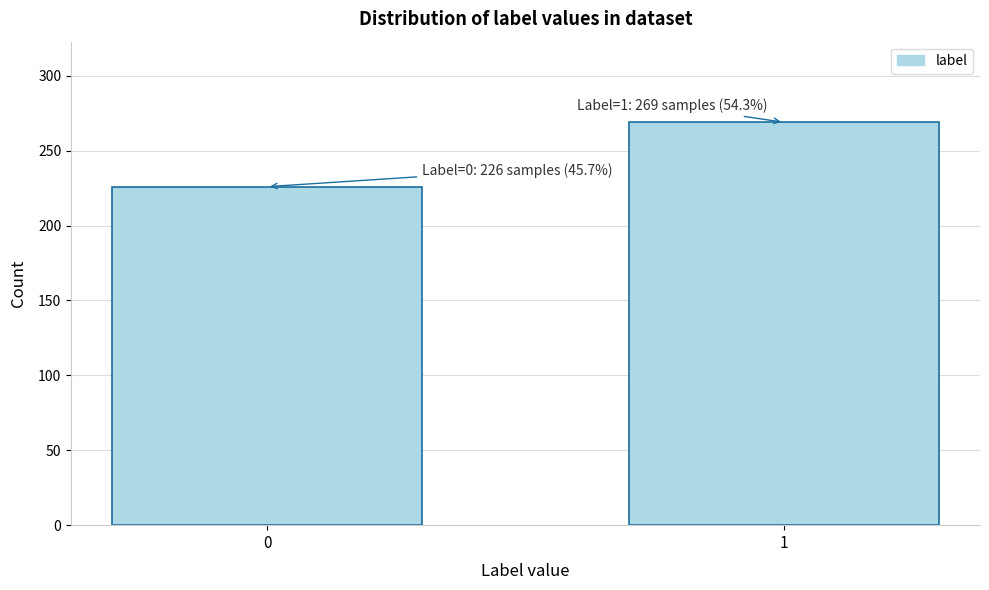

Reading left to right, transcribe all the data shown in this chart.

0=226	1=269